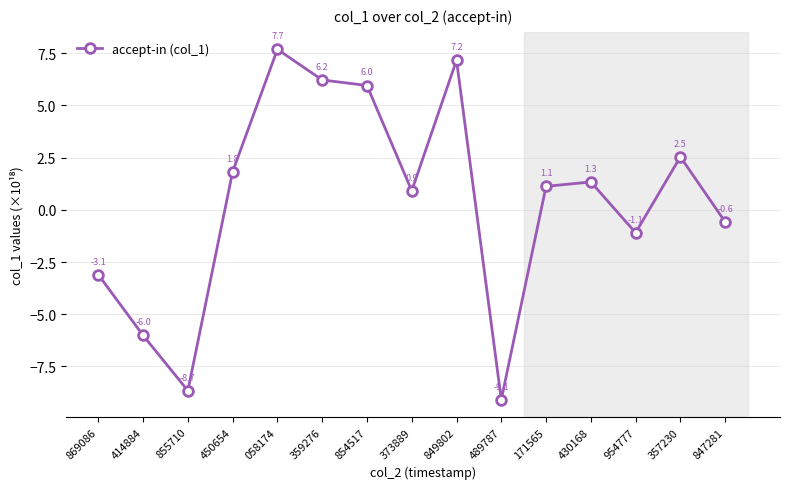

What is the value of the 7th point from the left?

6.0